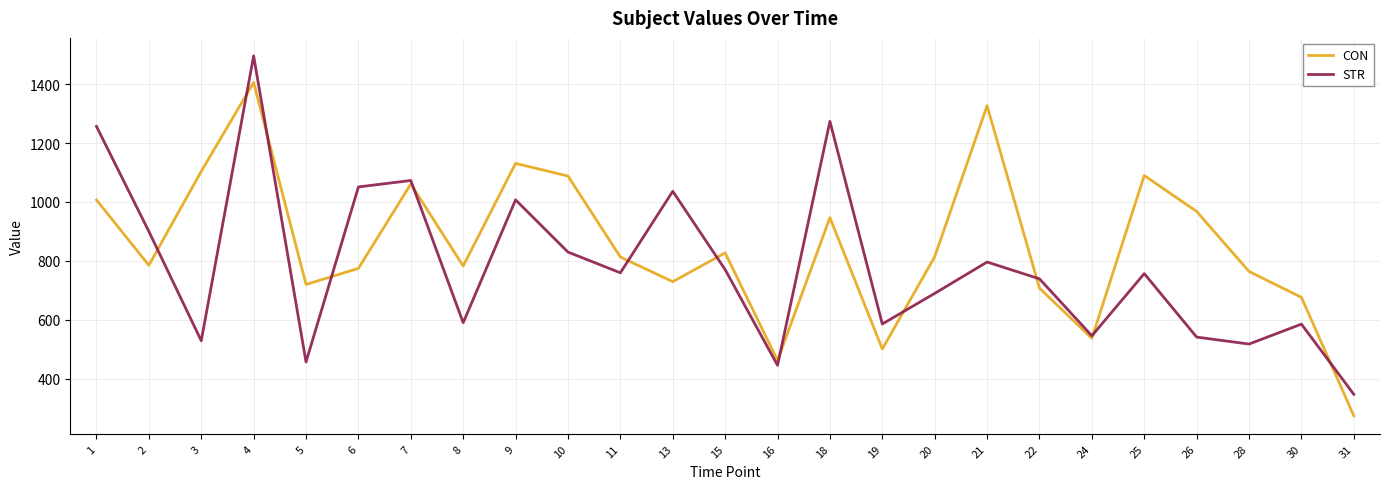

Does the chart have visible grid lines?

Yes